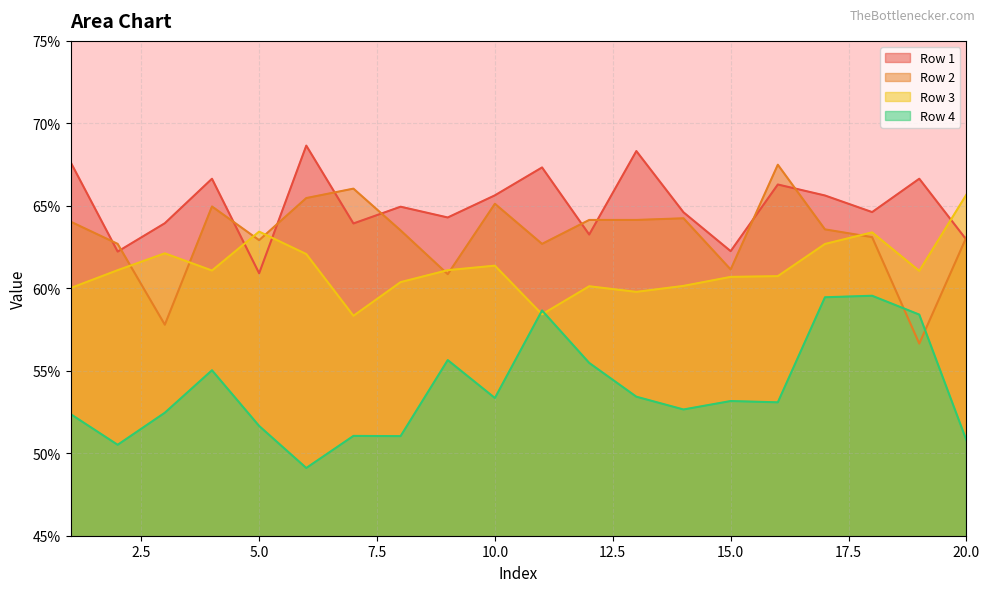

Does the chart have visible grid lines?

Yes